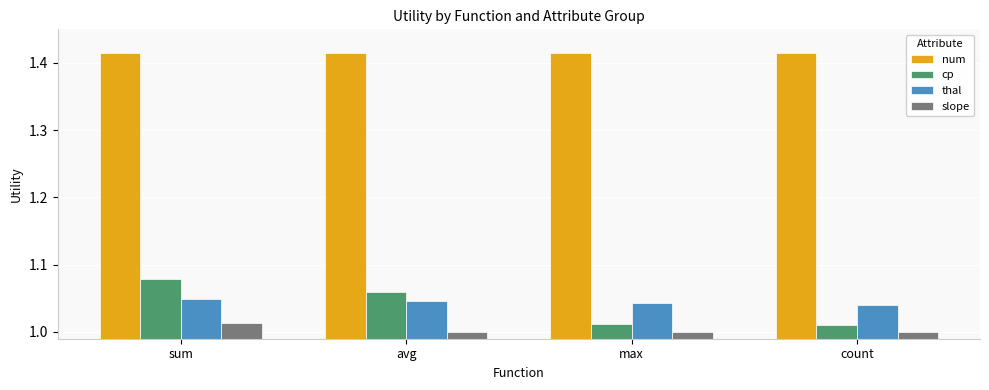

How many distinct data groups are displayed?

4